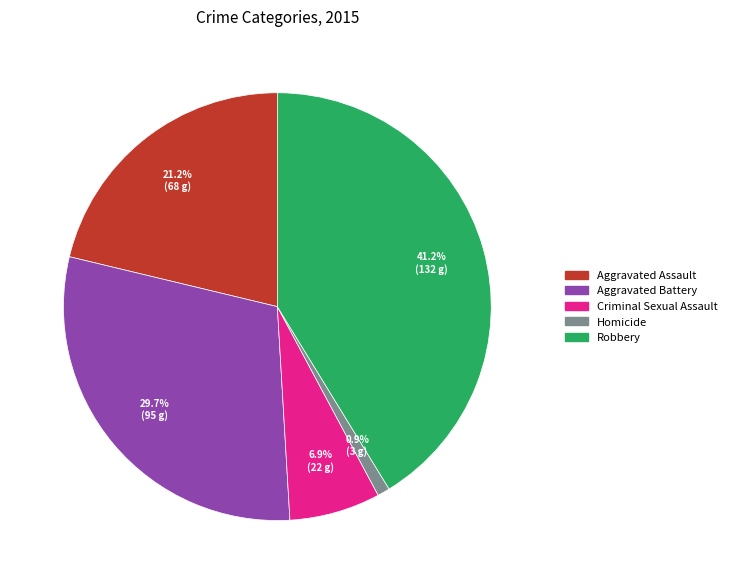

Combined, what portion of the pie is Aggravated Battery and Criminal Sexual Assault?

36.6%